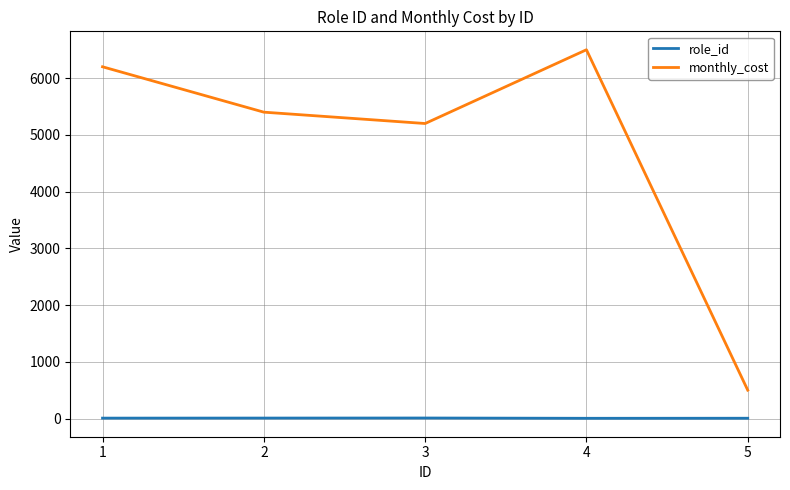

What is the maximum value for monthly_cost?

6500